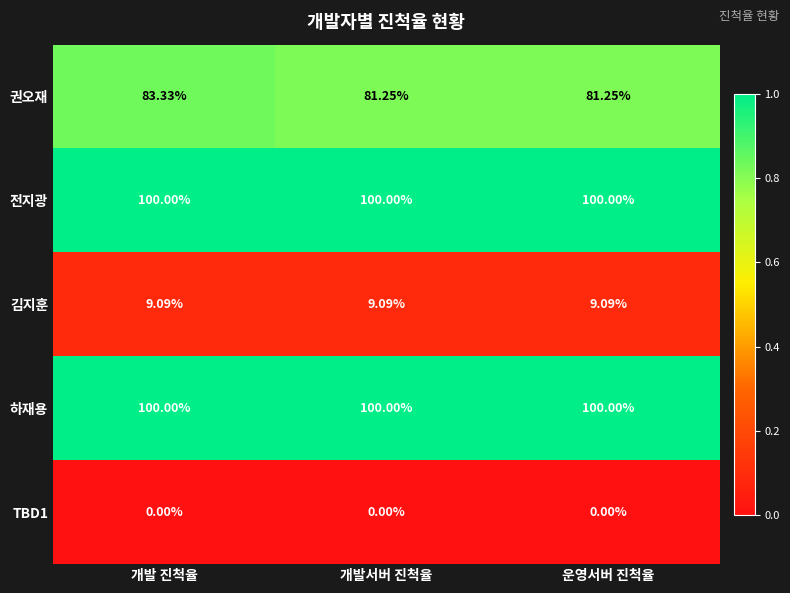

Is the value of 권오재 at 개발서버 진척율 greater than the value of 전지광 at 운영서버 진척율?

No